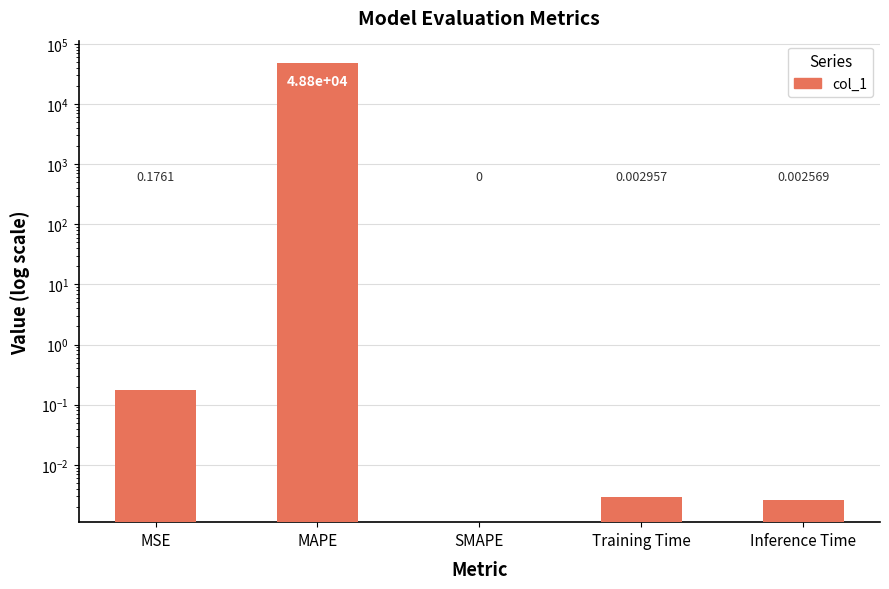

What is the difference between the second highest and minimum values?

0.2